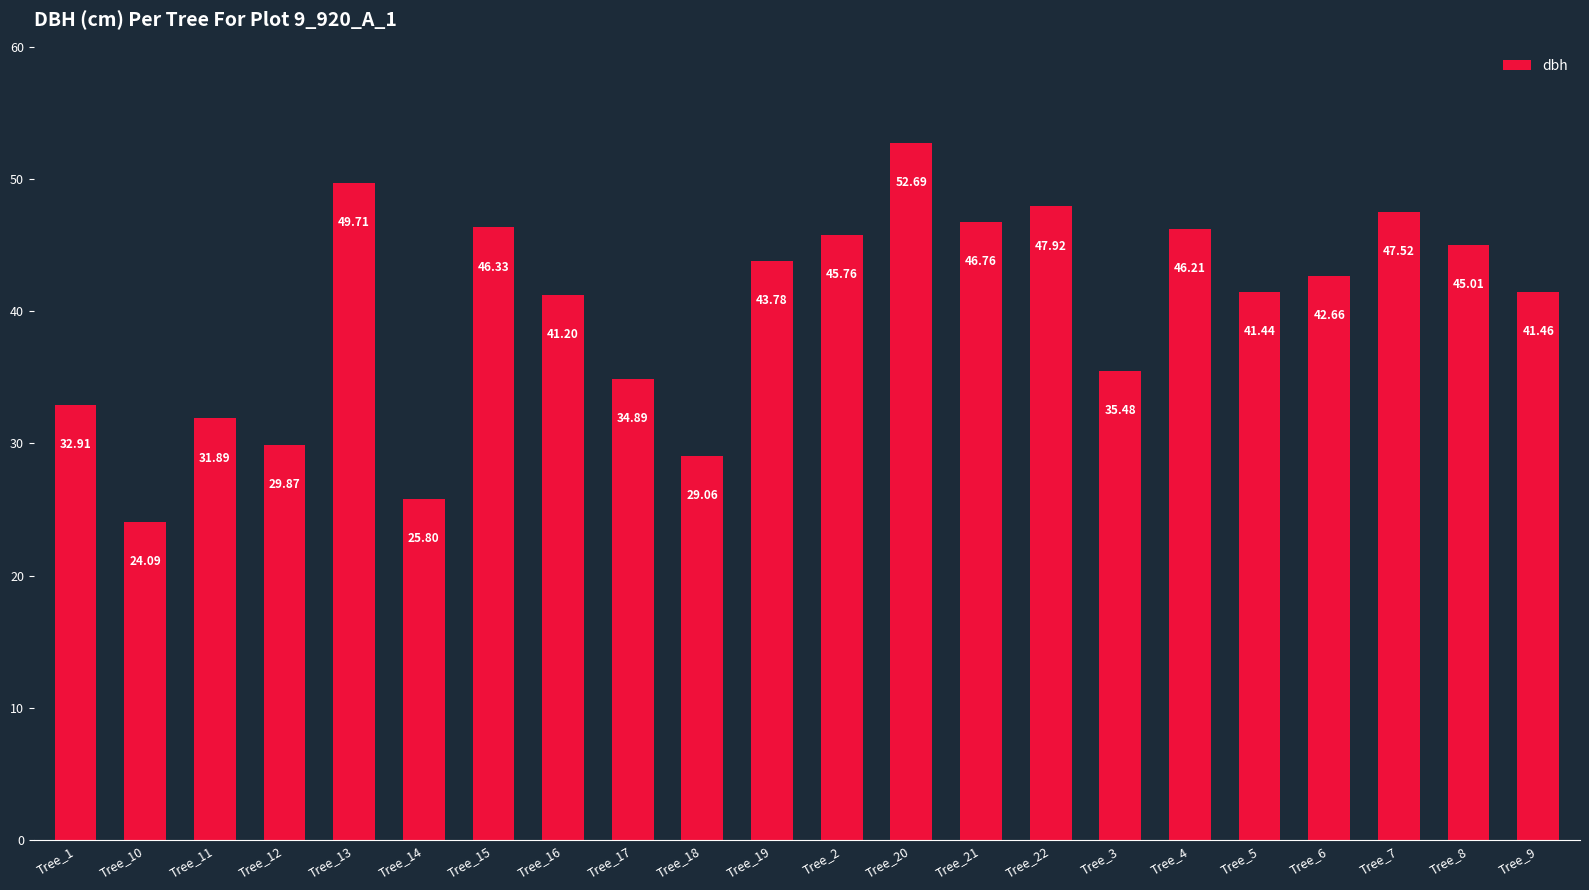

The chart shows a value of 74.1 at Tree_8. True or false?

False